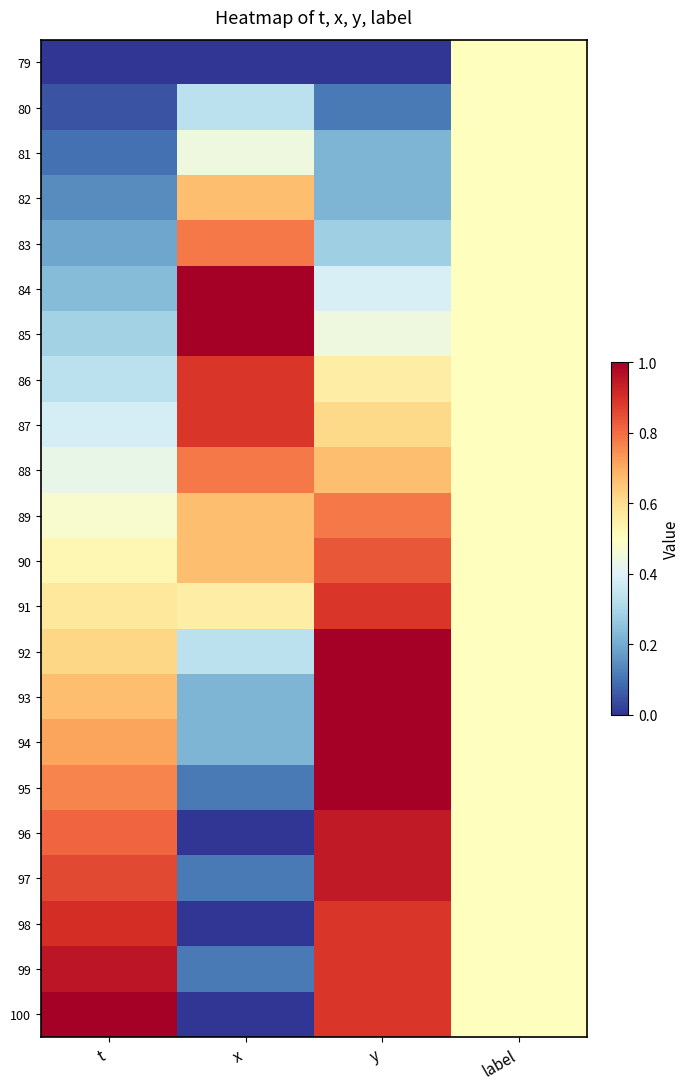

Reading left to right, what are all the values shown in this chart?

79: t=0.0	x=0.0	y=0.0	label=0.5
80: t=0.0	x=0.3	y=0.1	label=0.5
81: t=0.1	x=0.4	y=0.2	label=0.5
82: t=0.1	x=0.7	y=0.2	label=0.5
83: t=0.2	x=0.8	y=0.3	label=0.5
84: t=0.2	x=1.0	y=0.4	label=0.5
85: t=0.3	x=1.0	y=0.4	label=0.5
86: t=0.3	x=0.9	y=0.6	label=0.5
87: t=0.4	x=0.9	y=0.6	label=0.5
88: t=0.4	x=0.8	y=0.7	label=0.5
89: t=0.5	x=0.7	y=0.8	label=0.5
90: t=0.5	x=0.7	y=0.8	label=0.5
91: t=0.6	x=0.6	y=0.9	label=0.5
92: t=0.6	x=0.3	y=1.0	label=0.5
93: t=0.7	x=0.2	y=1.0	label=0.5
94: t=0.7	x=0.2	y=1.0	label=0.5
95: t=0.8	x=0.1	y=1.0	label=0.5
96: t=0.8	x=0.0	y=0.9	label=0.5
97: t=0.9	x=0.1	y=0.9	label=0.5
98: t=0.9	x=0.0	y=0.9	label=0.5
99: t=1.0	x=0.1	y=0.9	label=0.5
100: t=1.0	x=0.0	y=0.9	label=0.5